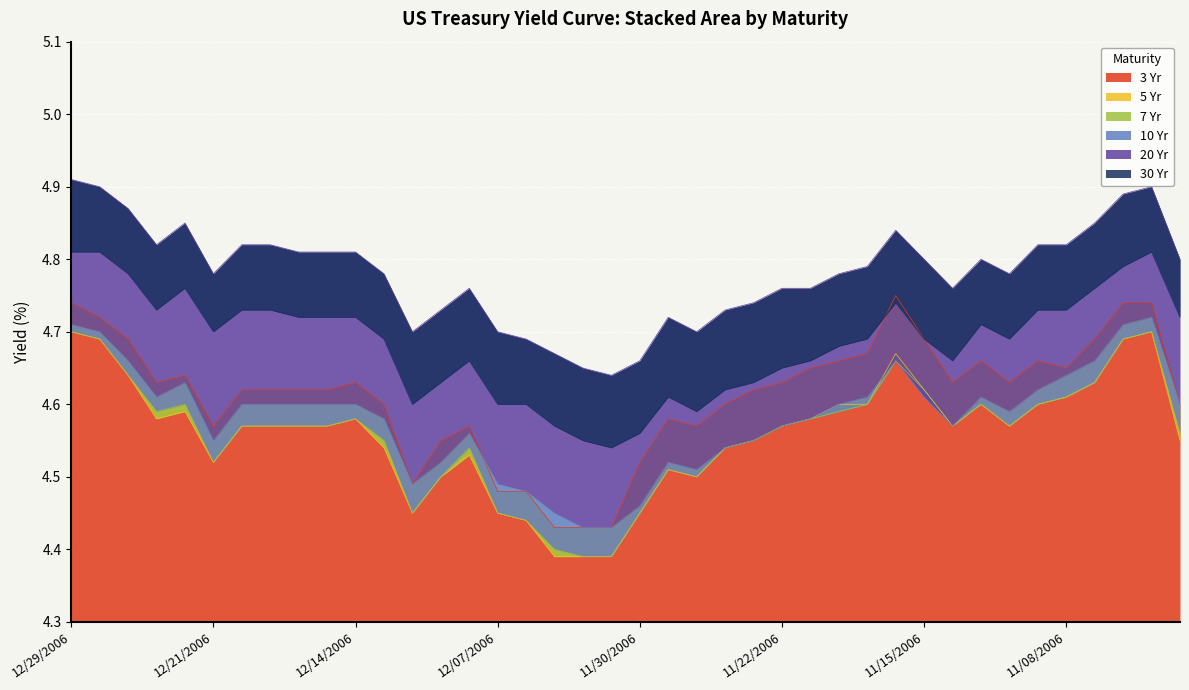

How many times do 5 Yr and 10 Yr cross each other?

1